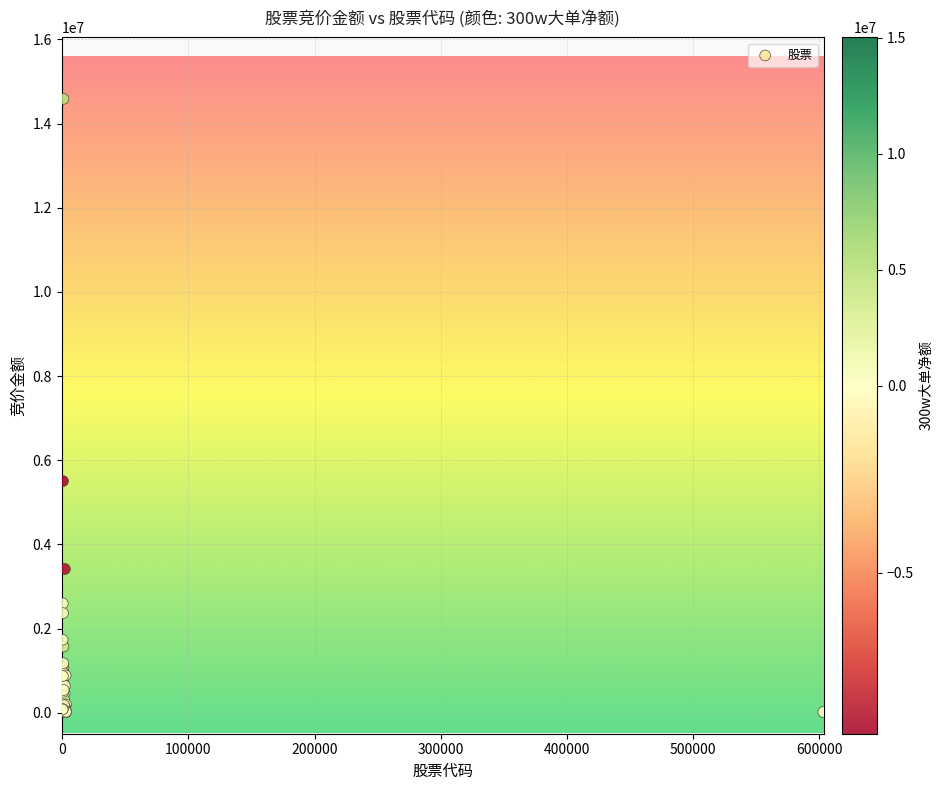

What Y value in the scatter plot is closest to 7296150?

5503095